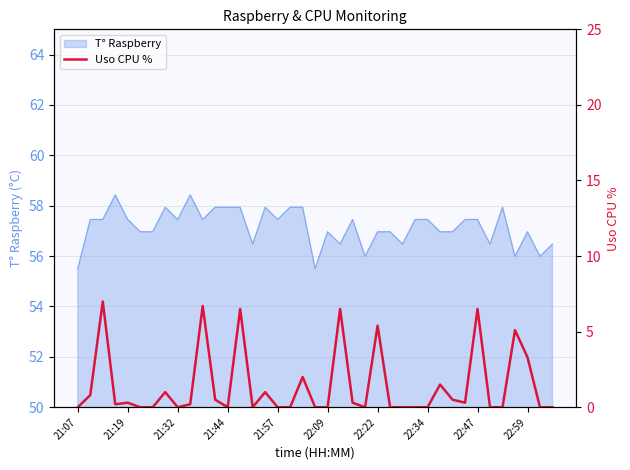

What is the maximum value for T° Raspberry?

58.4